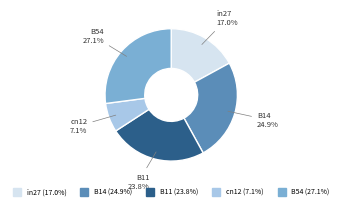

Which category has the biggest portion of the pie?

B54